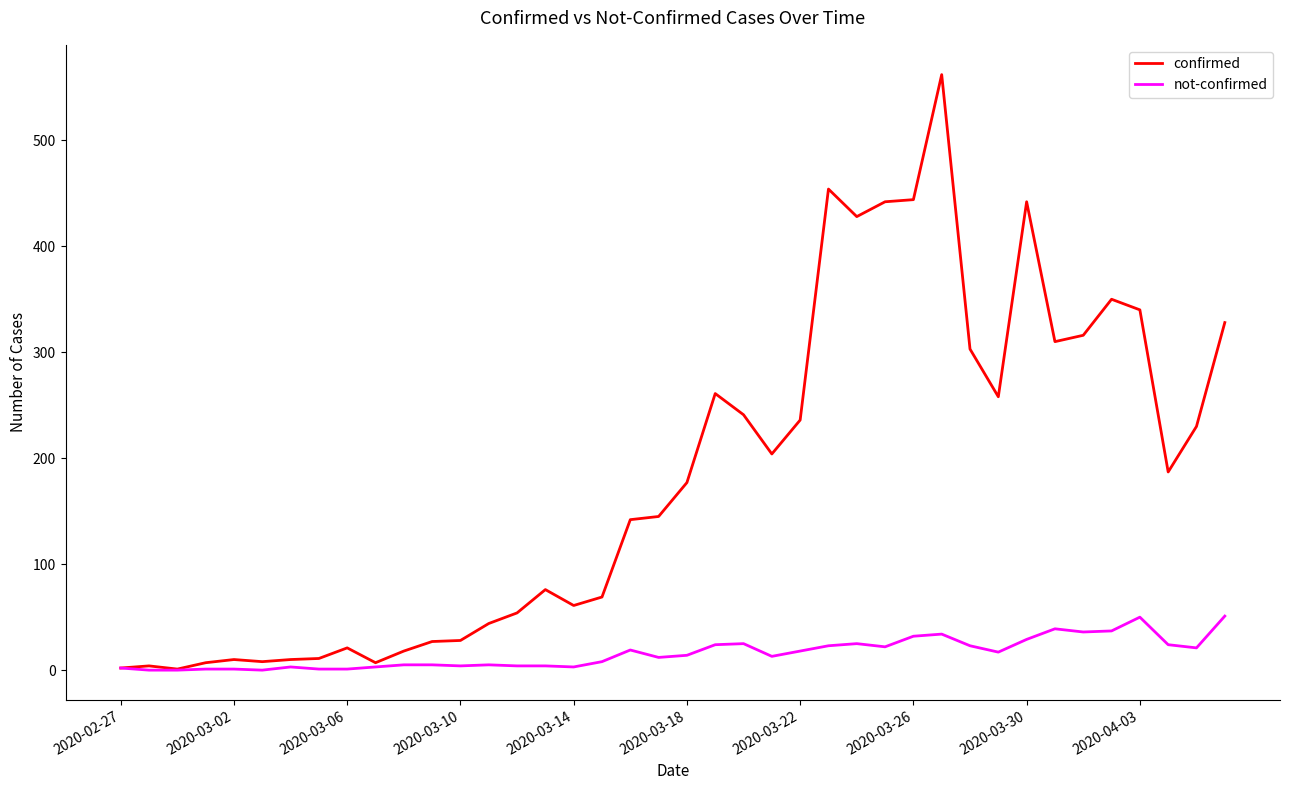

What is the highest value of the not-confirmed series?

51